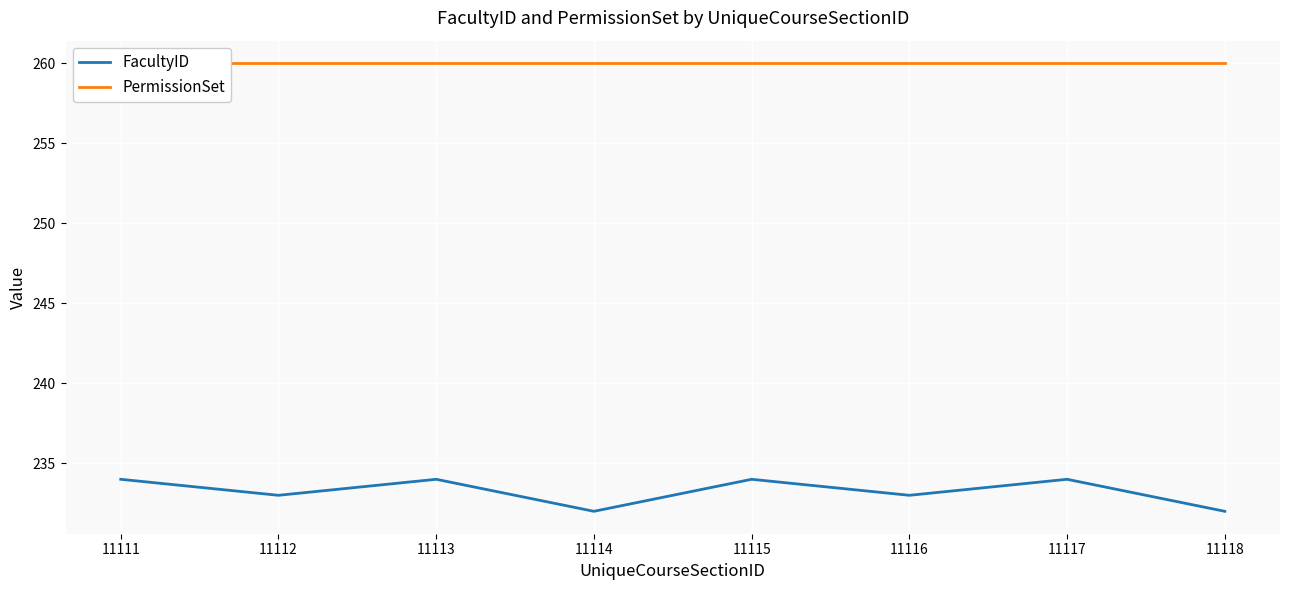

Reading left to right, what are all the values shown in this chart?

FacultyID: 234	233	234	232	234	233	234	232
PermissionSet: 260	260	260	260	260	260	260	260